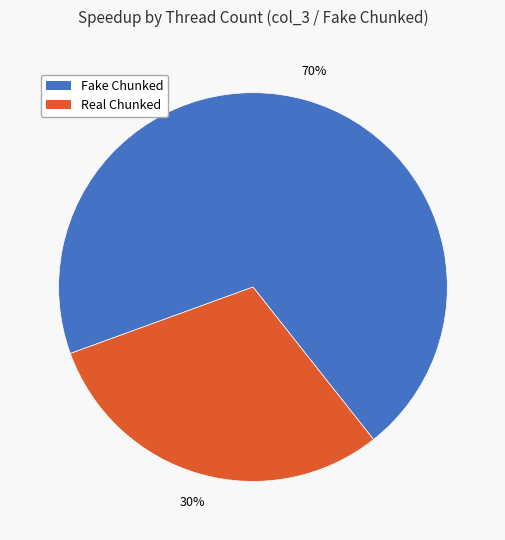

Is there a majority slice in this chart?

Yes